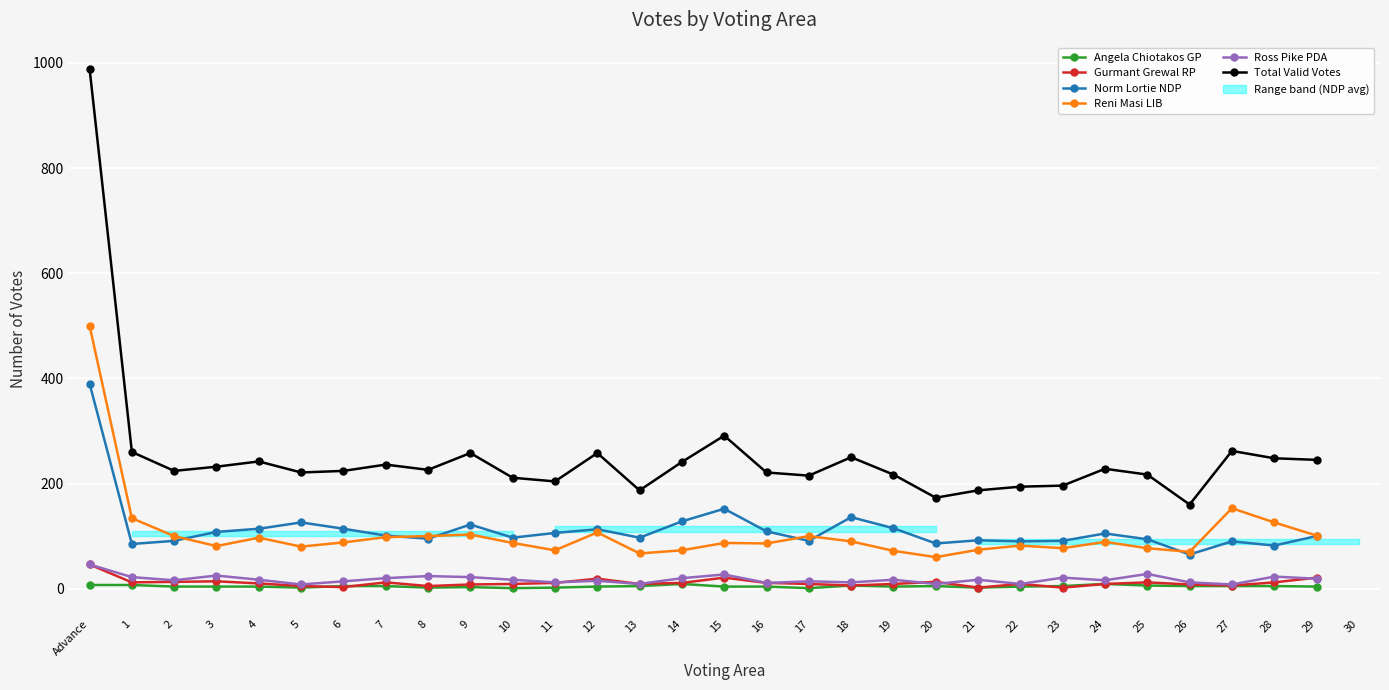

How many interior local peaks does the Gurmant Grewal RP series have?

7